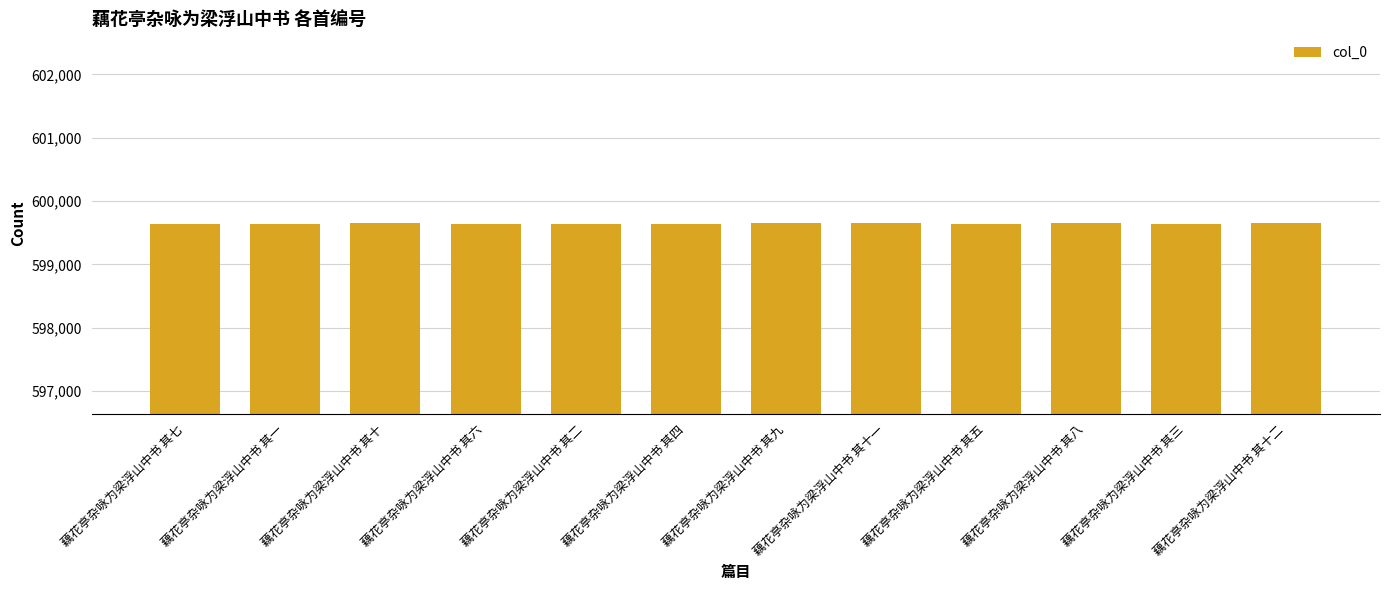

What is the difference between the maximum and minimum values?

11